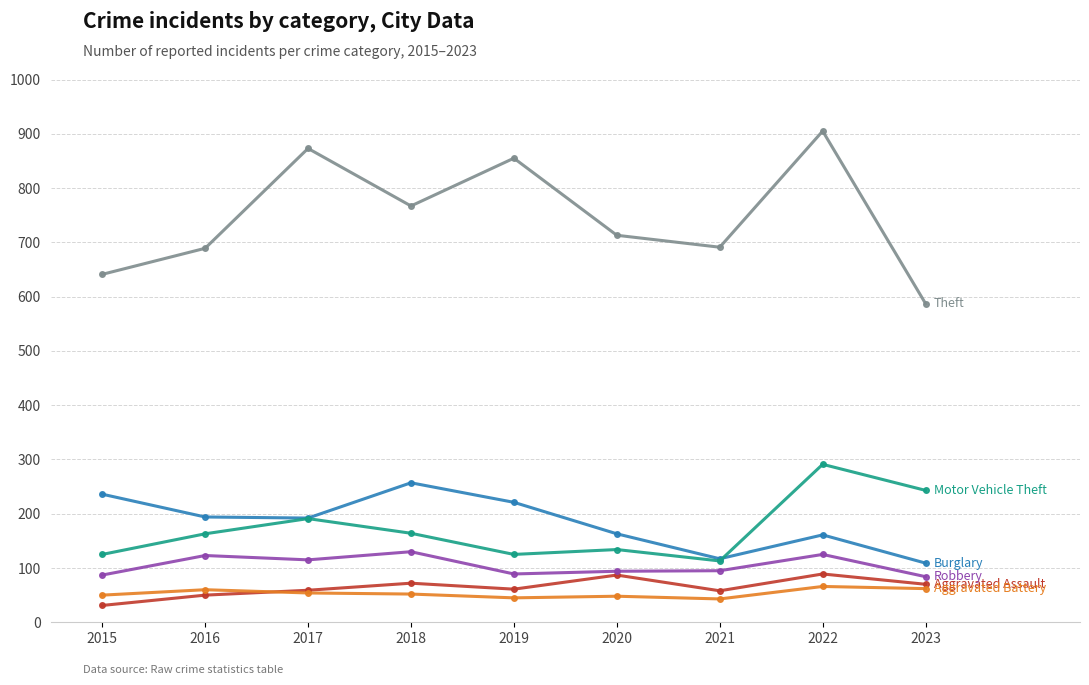

What is the total value across all series at 2021?

1117